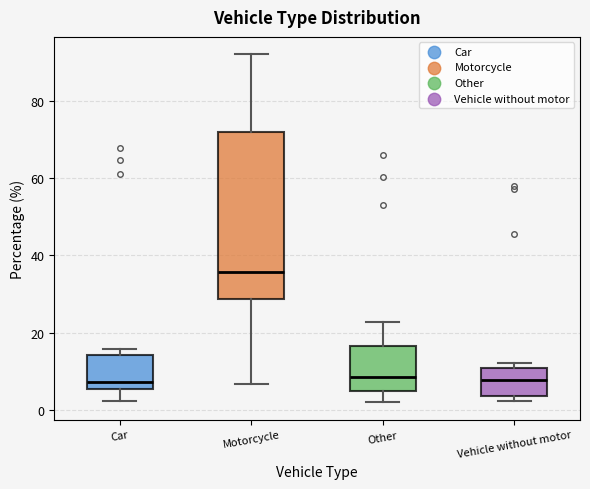

Comparing the boxes themselves (not the whiskers), which one is the tallest?

Motorcycle